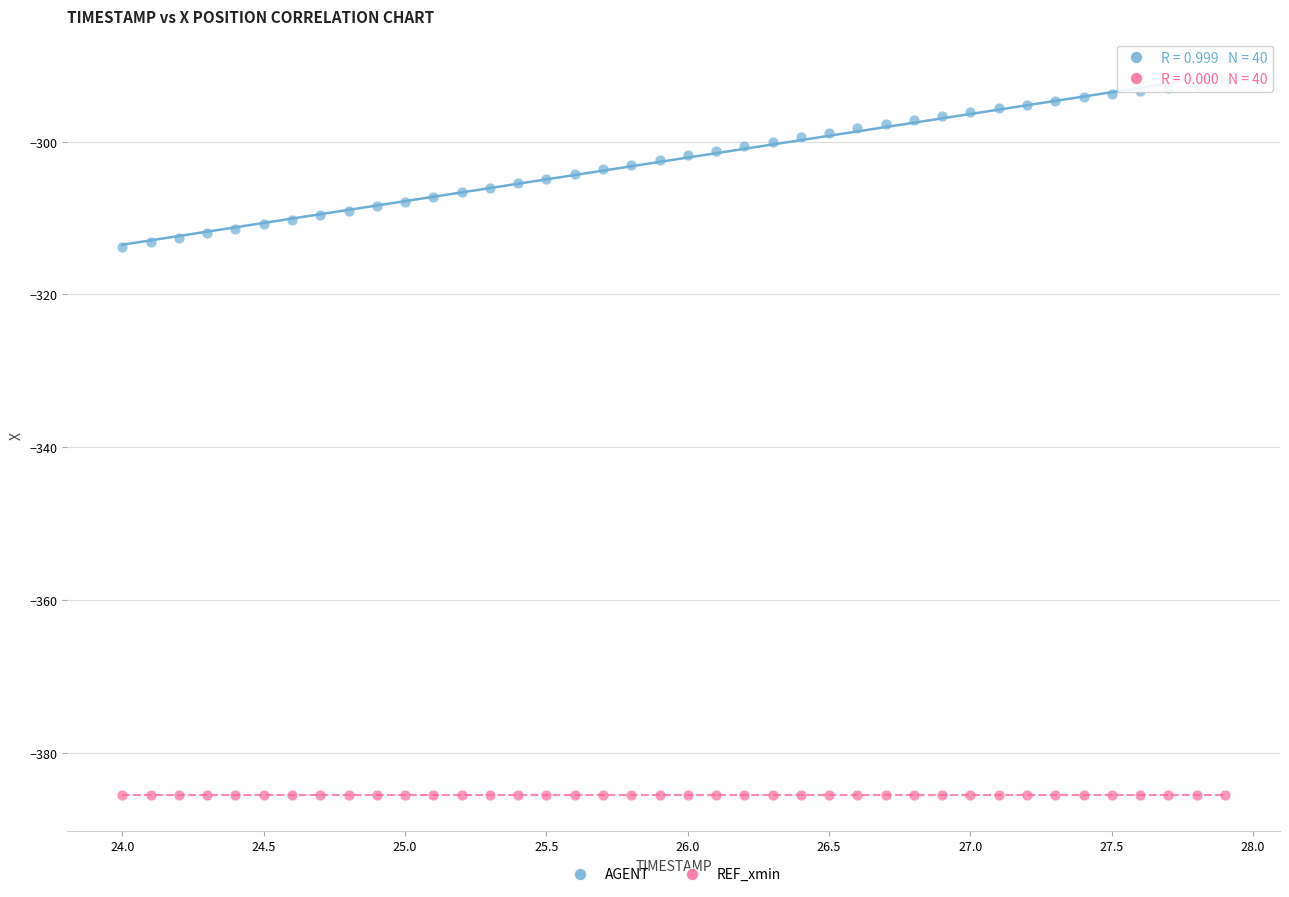

Which series reaches the maximum Y coordinate?

AGENT